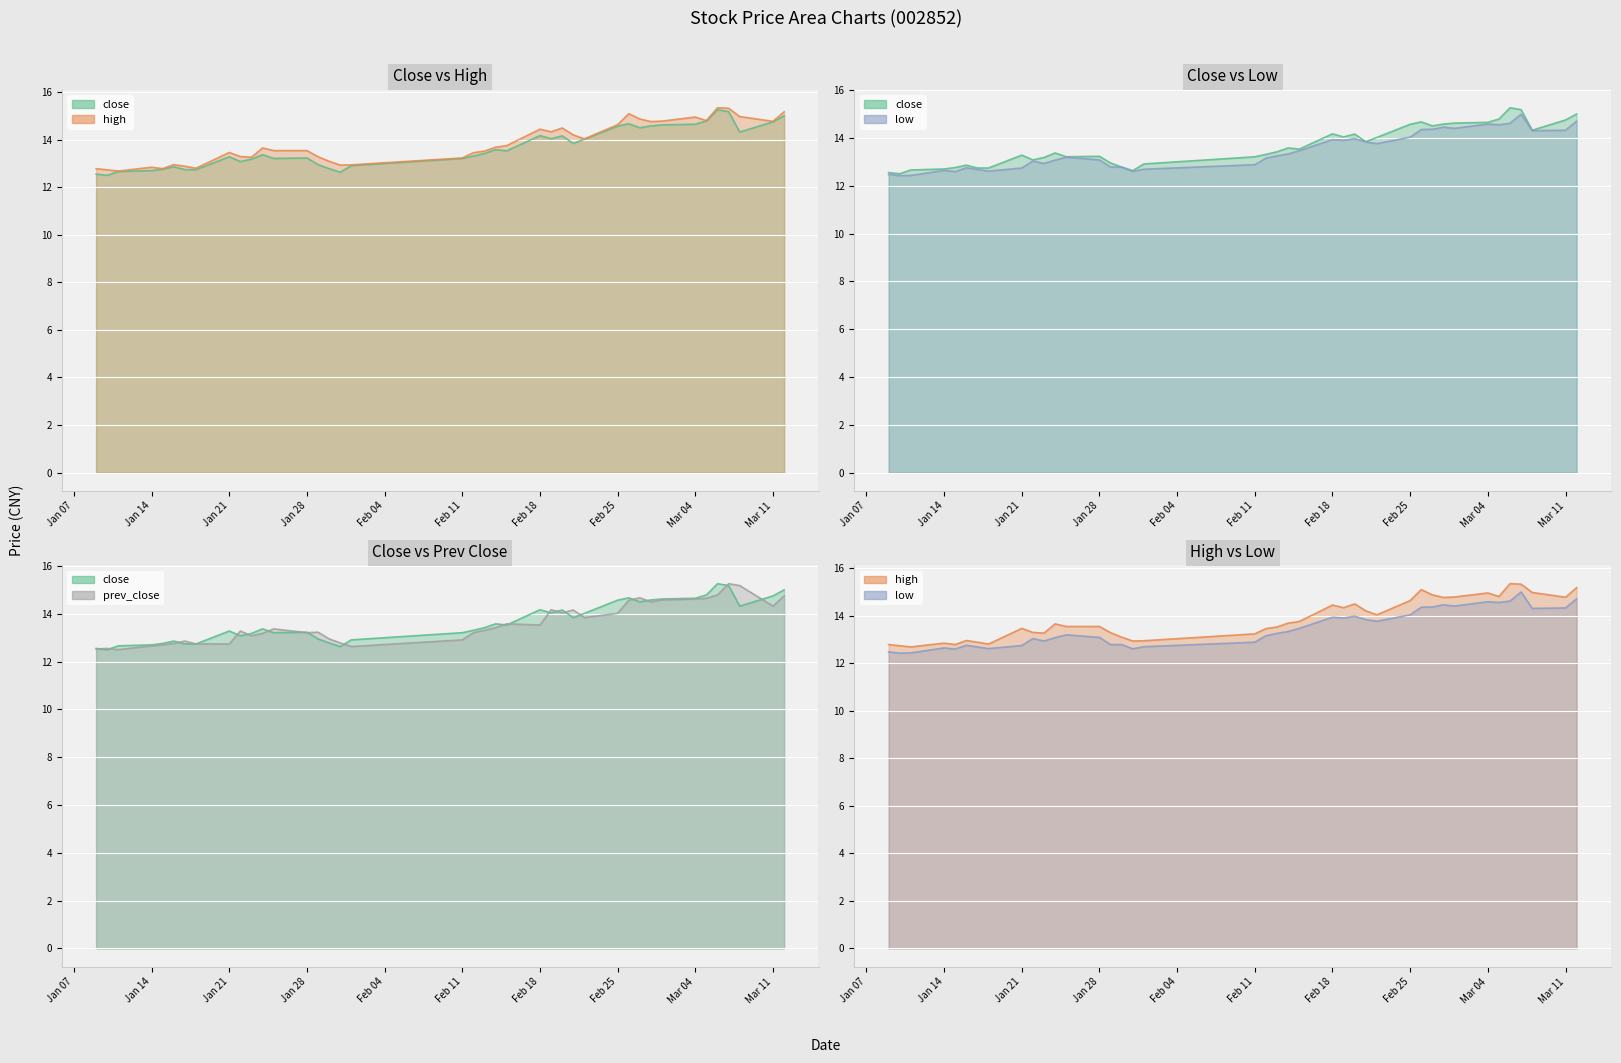

Count the number of categories in the chart.

40